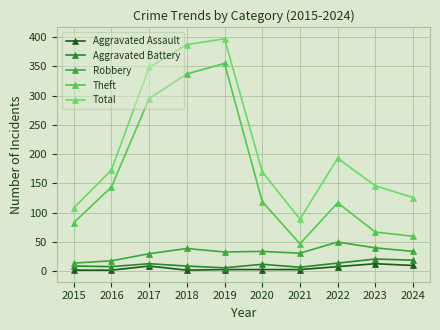

Reading left to right, list all the values displayed in this chart.

Aggravated Assault: 2015=2	2016=2	2017=9	2018=2	2019=3	2020=3	2021=3	2022=8	2023=13	2024=10
Aggravated Battery: 2015=9	2016=8	2017=13	2018=9	2019=6	2020=12	2021=7	2022=14	2023=21	2024=19
Robbery: 2015=14	2016=18	2017=30	2018=39	2019=33	2020=34	2021=31	2022=50	2023=40	2024=34
Theft: 2015=83	2016=144	2017=295	2018=337	2019=355	2020=119	2021=47	2022=117	2023=67	2024=60
Total: 2015=108	2016=173	2017=348	2018=387	2019=397	2020=170	2021=89	2022=193	2023=146	2024=126